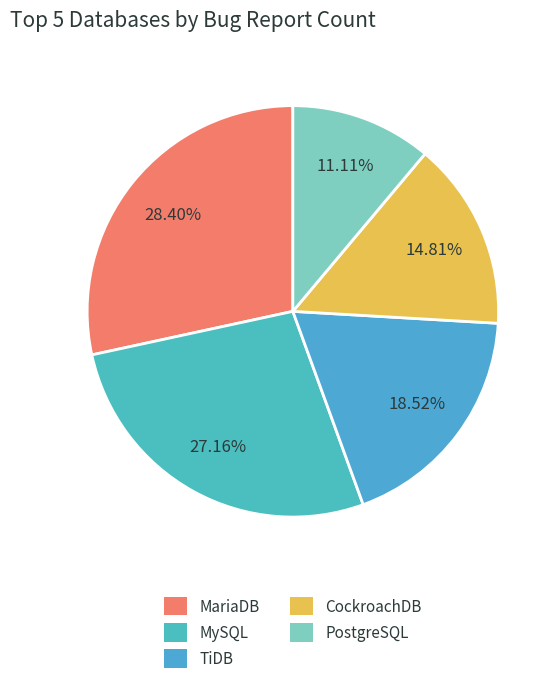

Which category has the smallest portion of the pie?

PostgreSQL